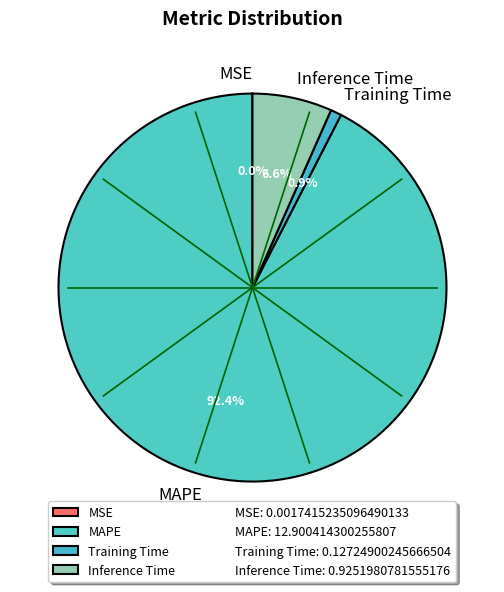

What percentage do MAPE and Inference Time together represent?

99.1%